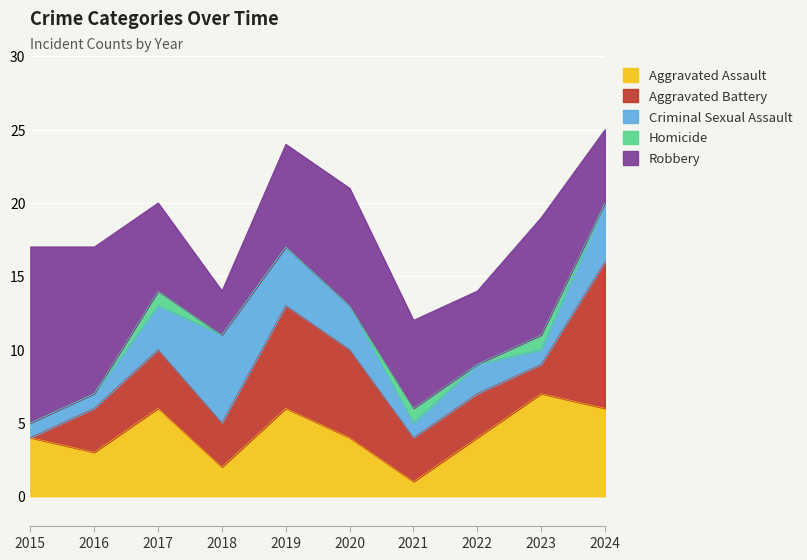

Which series ends up on top after the final intersection of Aggravated Assault and Criminal Sexual Assault?

Aggravated Assault